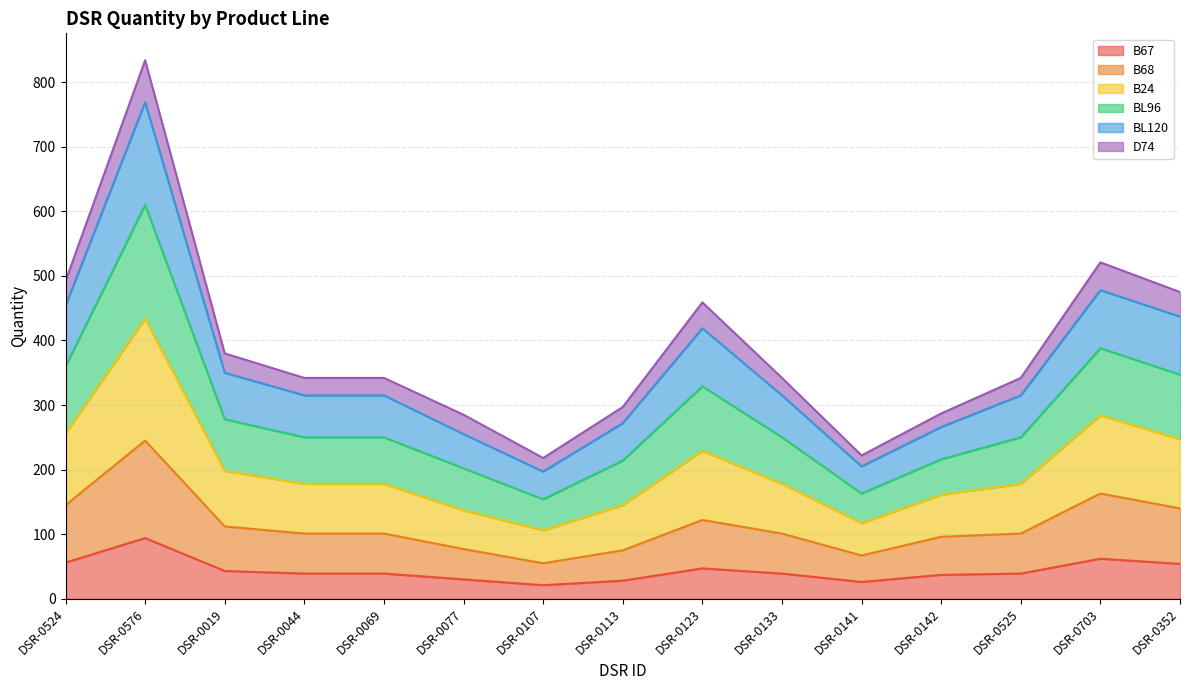

Which category has the highest value in the B67 series?

DSR-0576